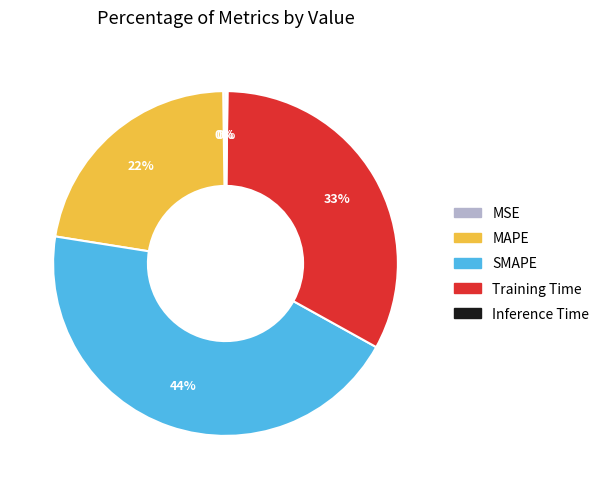

Is there a majority slice in this chart?

No